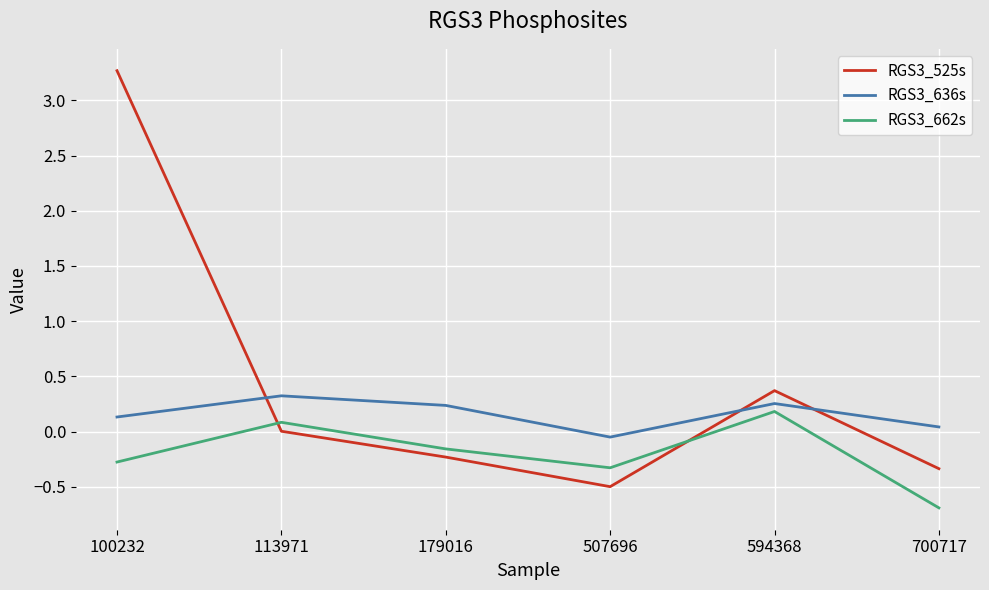

True or false: RGS3_636s and RGS3_662s intersect in this chart.

False